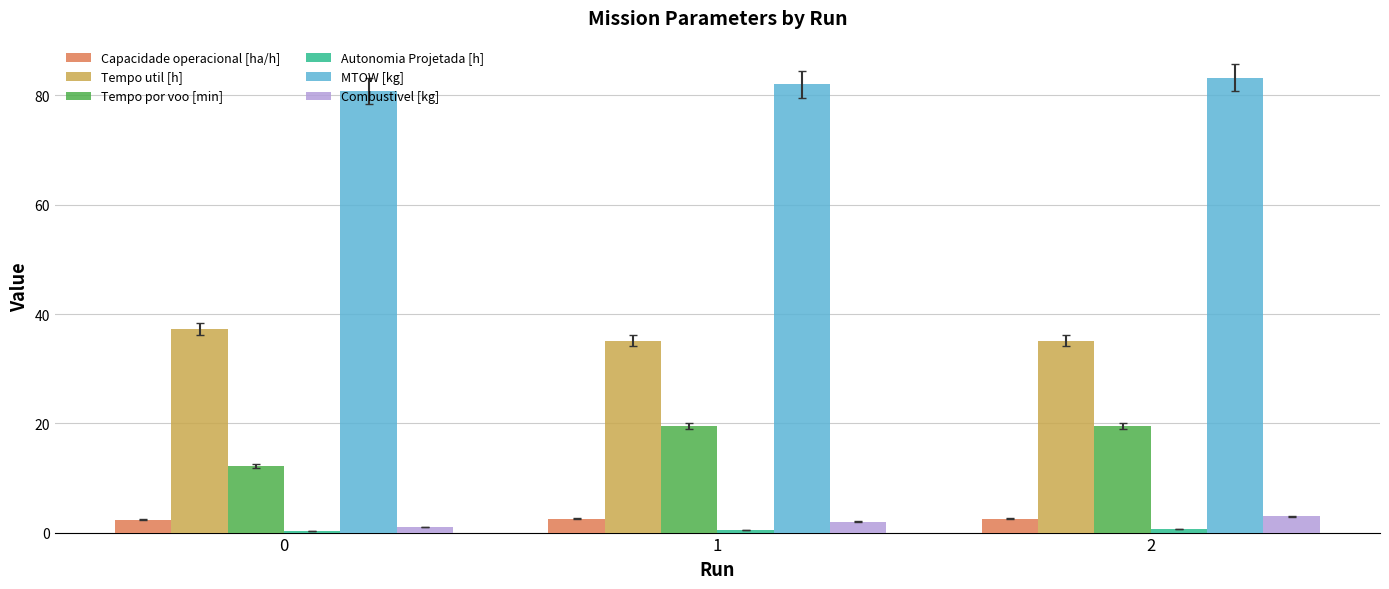

What is the sum of the Capacidade operacional [ha/h] values at 1 and 0?

4.9